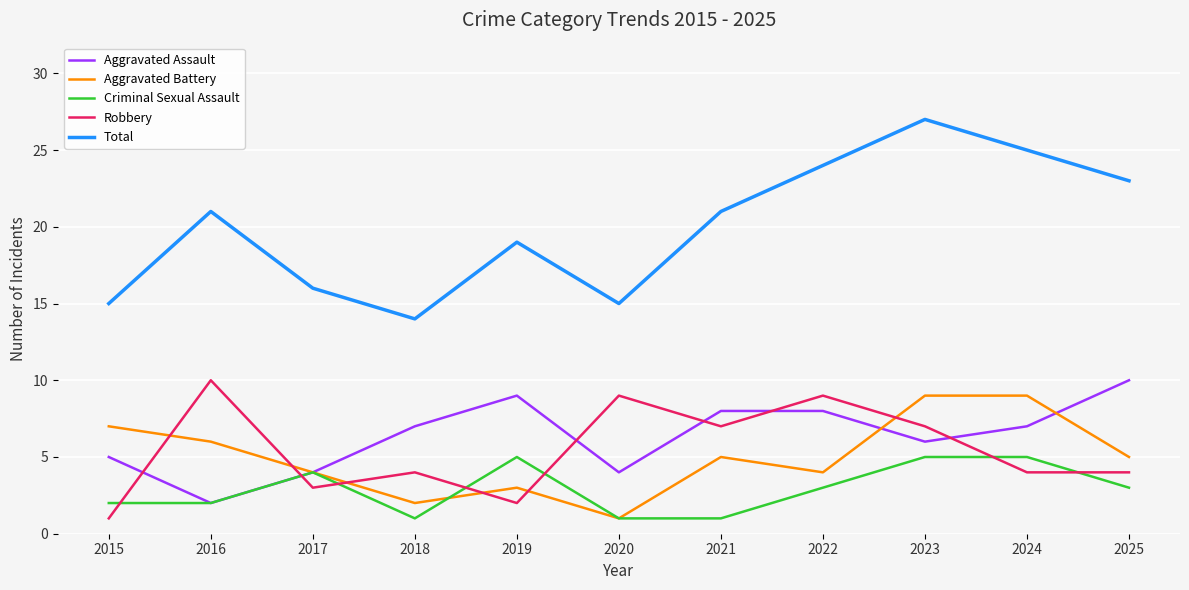

Which series has the largest total across all categories?

Total